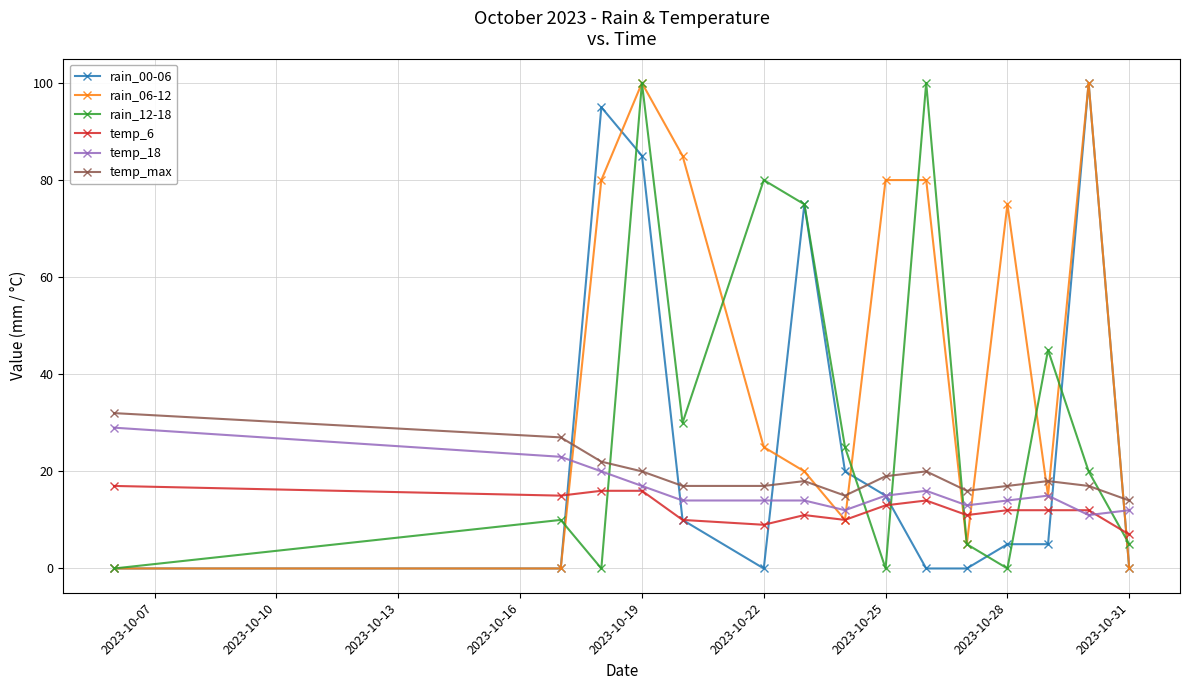

Is this an area chart (filled region under the line)?

No